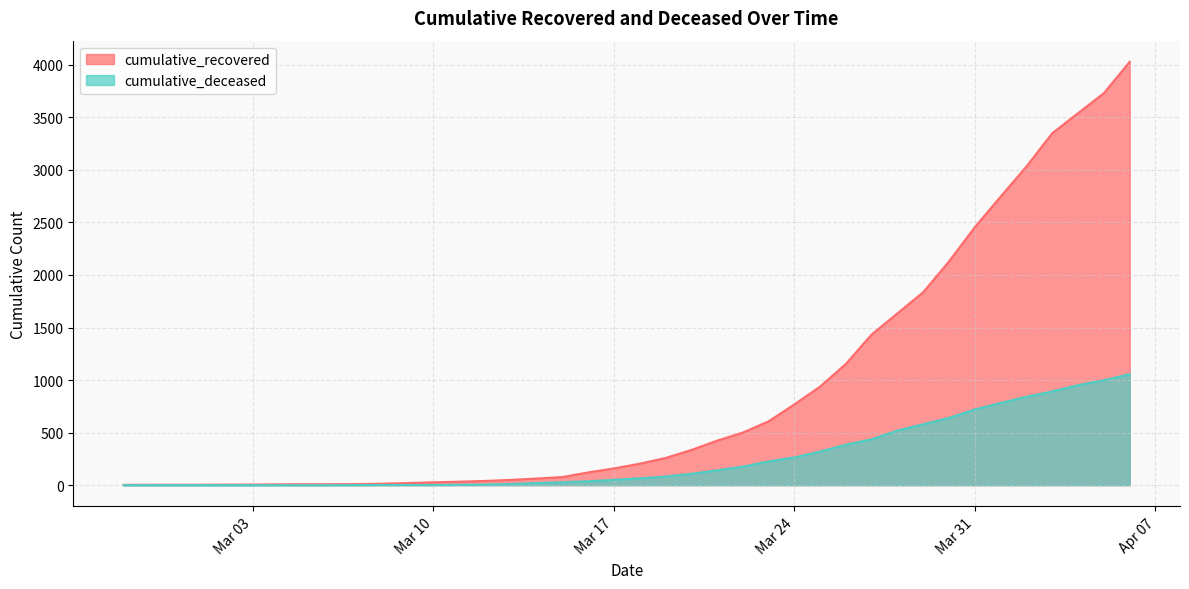

What is the sum of the cumulative_recovered values at 2020-03-12 and 2020-03-01?

44